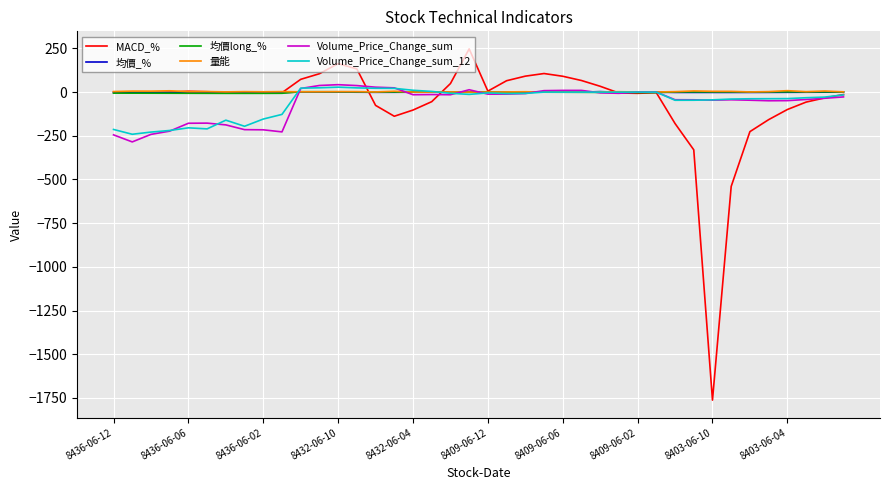

Which series has the largest range (max minus min)?

MACD_%